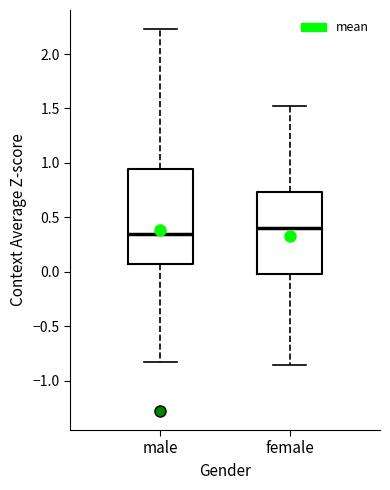

Reading left to right, read every box against the y-axis: the position of its median line, the range the box covers, and the ends of its whiskers. The values are not printed on the chart, so give them approximately, as read against the axis.

male: median 0.35, box 0.10 to 0.95, whiskers -0.80 to 2.25
female: median 0.40, box 0.00 to 0.75, whiskers -0.85 to 1.55